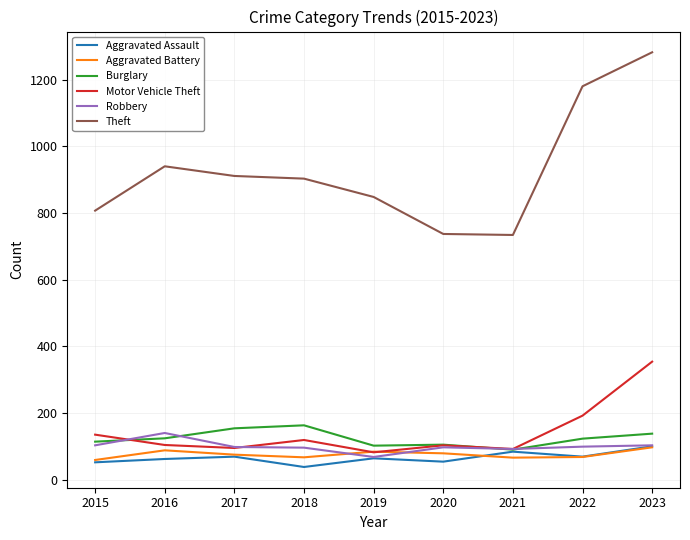

At which label does Aggravated Assault reach its minimum?

2018